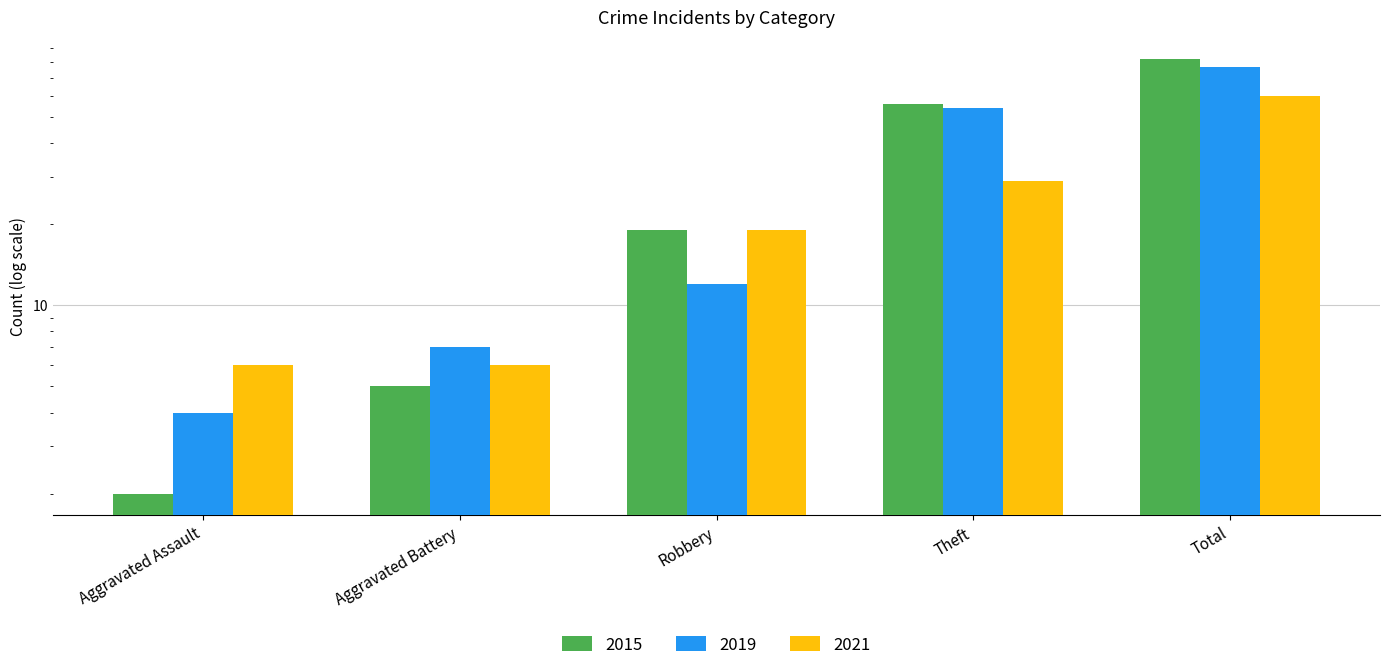

Does the chart contain stacked bars?

No